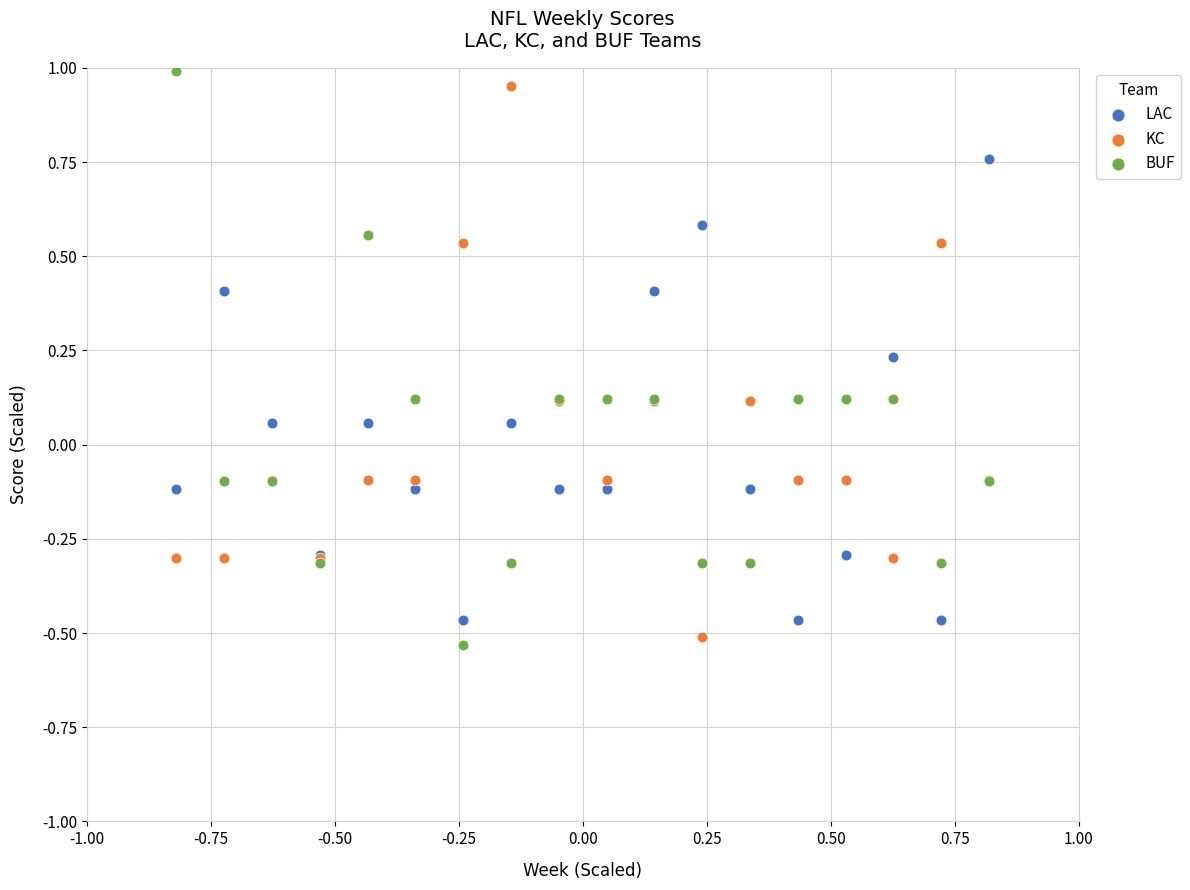

What is the X range (max minus min) for the scatter plot?

1.6